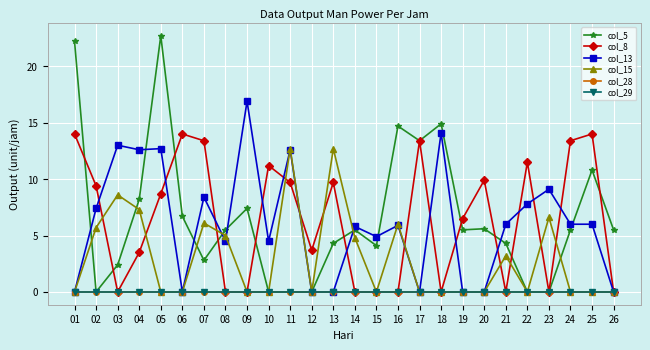

Does the chart have visible grid lines?

Yes